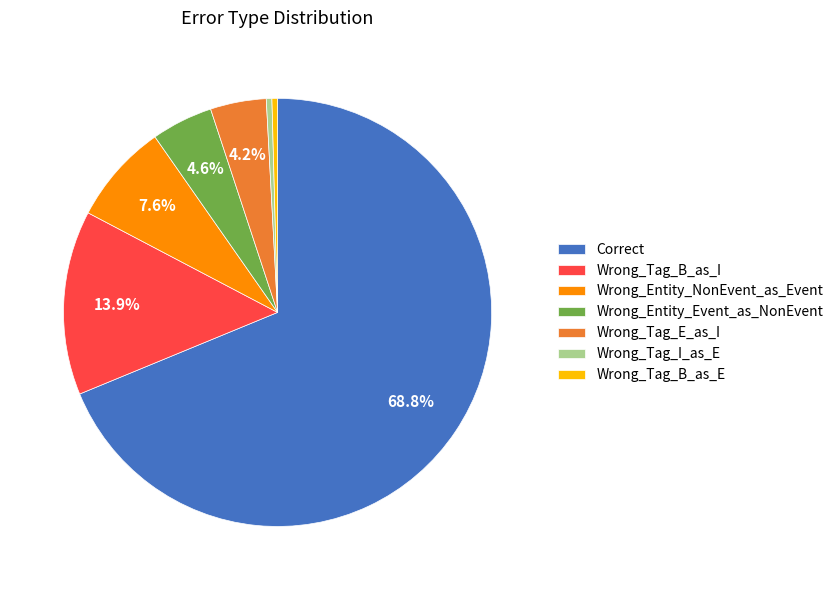

What is the largest slice in the pie chart?

Correct